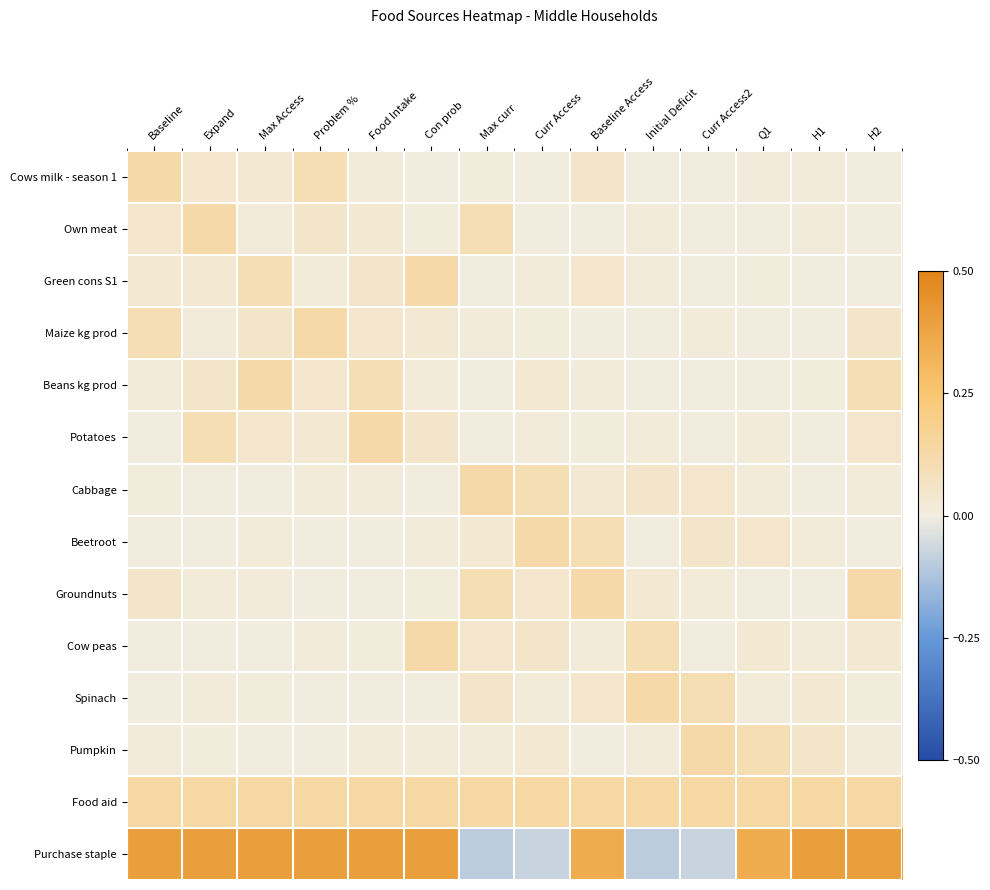

Reading left to right, what are all the values shown in this chart?

Cows milk - season 1: Baseline=0.1	Expand=0.0	Max Access=0.0	Problem %=0.1	Food Intake=0.0	Con prob=0.0	Max curr=0.0	Curr Access=0.0	Baseline Access=0.1	Initial Deficit=0.0	Curr Access2=0.0	Q1=0.0	H1=0.0	H2=0.0
Own meat: Baseline=0.0	Expand=0.1	Max Access=0.0	Problem %=0.1	Food Intake=0.0	Con prob=0.0	Max curr=0.1	Curr Access=0.0	Baseline Access=0.0	Initial Deficit=0.0	Curr Access2=0.0	Q1=0.0	H1=0.0	H2=0.0
Green cons S1: Baseline=0.0	Expand=0.0	Max Access=0.1	Problem %=0.0	Food Intake=0.1	Con prob=0.1	Max curr=0.0	Curr Access=0.0	Baseline Access=0.0	Initial Deficit=0.0	Curr Access2=0.0	Q1=0.0	H1=0.0	H2=0.0
Maize kg prod: Baseline=0.1	Expand=0.0	Max Access=0.1	Problem %=0.1	Food Intake=0.0	Con prob=0.0	Max curr=0.0	Curr Access=0.0	Baseline Access=0.0	Initial Deficit=0.0	Curr Access2=0.0	Q1=0.0	H1=0.0	H2=0.1
Beans kg prod: Baseline=0.0	Expand=0.1	Max Access=0.1	Problem %=0.0	Food Intake=0.1	Con prob=0.0	Max curr=0.0	Curr Access=0.0	Baseline Access=0.0	Initial Deficit=0.0	Curr Access2=0.0	Q1=0.0	H1=0.0	H2=0.1
Potatoes: Baseline=0.0	Expand=0.1	Max Access=0.0	Problem %=0.0	Food Intake=0.1	Con prob=0.1	Max curr=0.0	Curr Access=0.0	Baseline Access=0.0	Initial Deficit=0.0	Curr Access2=0.0	Q1=0.0	H1=0.0	H2=0.0
Cabbage: Baseline=0.0	Expand=0.0	Max Access=0.0	Problem %=0.0	Food Intake=0.0	Con prob=0.0	Max curr=0.1	Curr Access=0.1	Baseline Access=0.0	Initial Deficit=0.1	Curr Access2=0.0	Q1=0.0	H1=0.0	H2=0.0
Beetroot: Baseline=0.0	Expand=0.0	Max Access=0.0	Problem %=0.0	Food Intake=0.0	Con prob=0.0	Max curr=0.0	Curr Access=0.1	Baseline Access=0.1	Initial Deficit=0.0	Curr Access2=0.1	Q1=0.0	H1=0.0	H2=0.0
Groundnuts: Baseline=0.1	Expand=0.0	Max Access=0.0	Problem %=0.0	Food Intake=0.0	Con prob=0.0	Max curr=0.1	Curr Access=0.0	Baseline Access=0.1	Initial Deficit=0.0	Curr Access2=0.0	Q1=0.0	H1=0.0	H2=0.1
Cow peas: Baseline=0.0	Expand=0.0	Max Access=0.0	Problem %=0.0	Food Intake=0.0	Con prob=0.1	Max curr=0.0	Curr Access=0.1	Baseline Access=0.0	Initial Deficit=0.1	Curr Access2=0.0	Q1=0.0	H1=0.0	H2=0.0
Spinach: Baseline=0.0	Expand=0.0	Max Access=0.0	Problem %=0.0	Food Intake=0.0	Con prob=0.0	Max curr=0.1	Curr Access=0.0	Baseline Access=0.0	Initial Deficit=0.1	Curr Access2=0.1	Q1=0.0	H1=0.0	H2=0.0
Pumpkin: Baseline=0.0	Expand=0.0	Max Access=0.0	Problem %=0.0	Food Intake=0.0	Con prob=0.0	Max curr=0.0	Curr Access=0.0	Baseline Access=0.0	Initial Deficit=0.0	Curr Access2=0.1	Q1=0.1	H1=0.1	H2=0.0
Food aid: Baseline=0.1	Expand=0.1	Max Access=0.1	Problem %=0.1	Food Intake=0.1	Con prob=0.1	Max curr=0.1	Curr Access=0.1	Baseline Access=0.1	Initial Deficit=0.1	Curr Access2=0.1	Q1=0.1	H1=0.1	H2=0.1
Purchase staple: Baseline=0.4	Expand=0.4	Max Access=0.4	Problem %=0.4	Food Intake=0.4	Con prob=0.4	Max curr=-0.1	Curr Access=-0.1	Baseline Access=0.3	Initial Deficit=-0.1	Curr Access2=-0.1	Q1=0.3	H1=0.4	H2=0.4